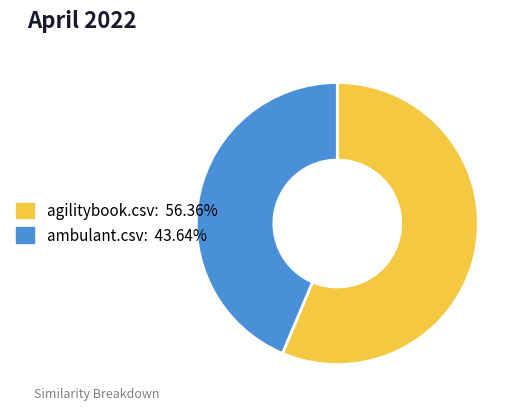

Do agilitybook.csv: 56.36% and ambulant.csv: 43.64% together represent more than half of the pie?

Yes